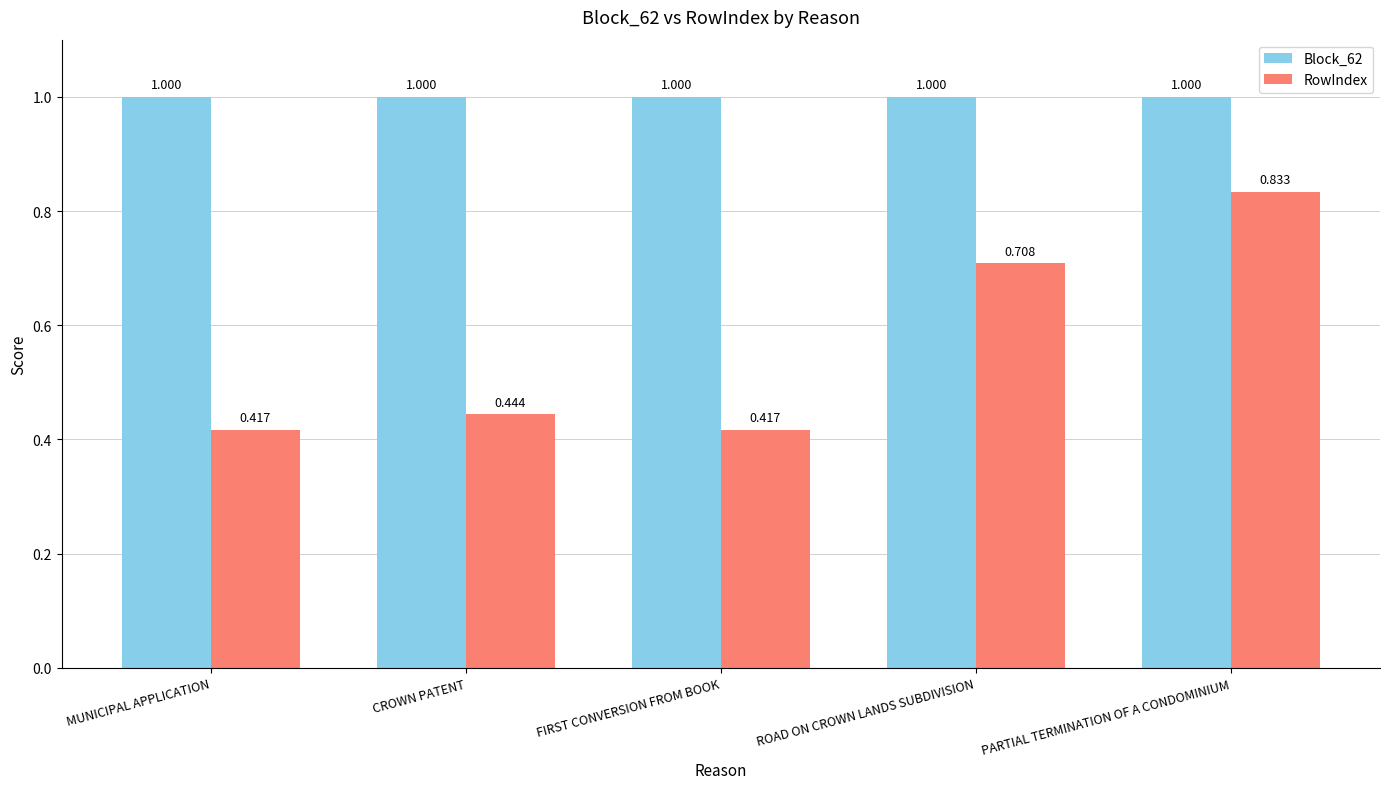

Does the chart contain any negative values?

No